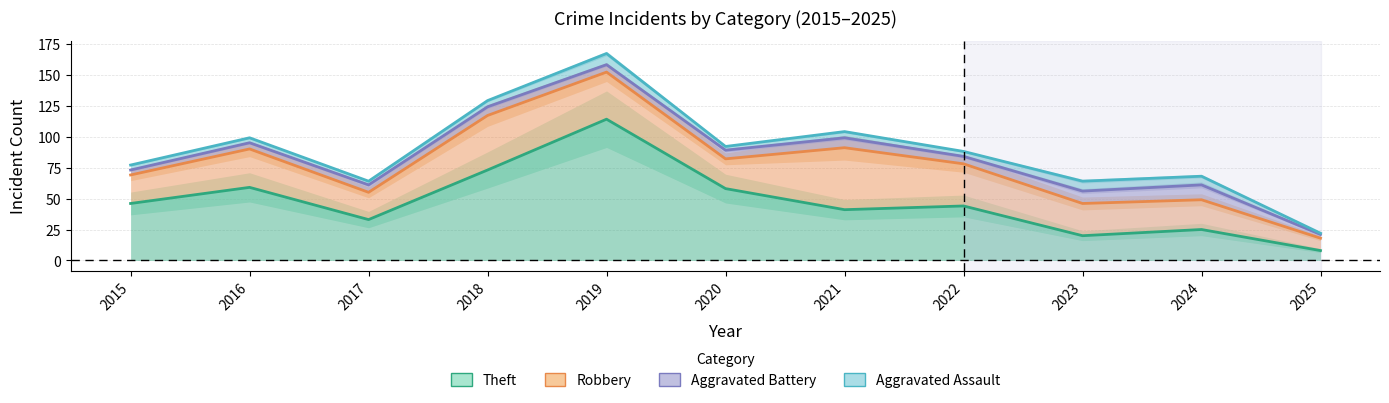

True or false: Theft has a value of 114 at 2019.

True